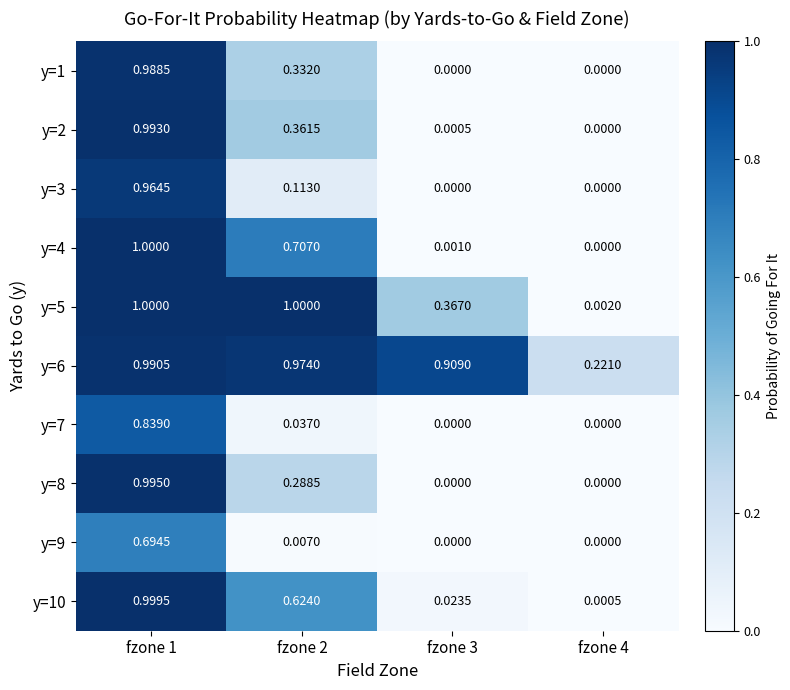

What is the greatest value displayed?

1.0